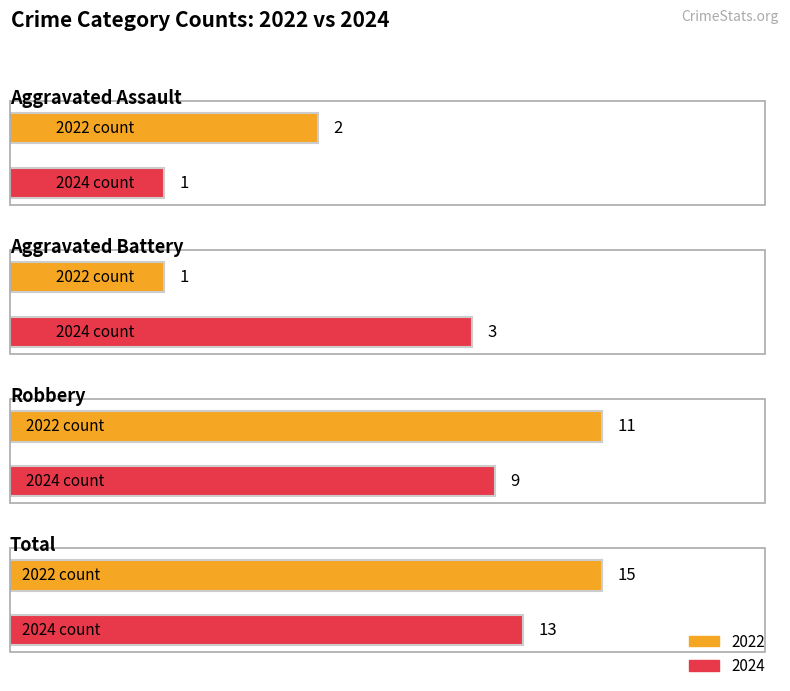

Where is Robbery nearest to the value 9?

2024